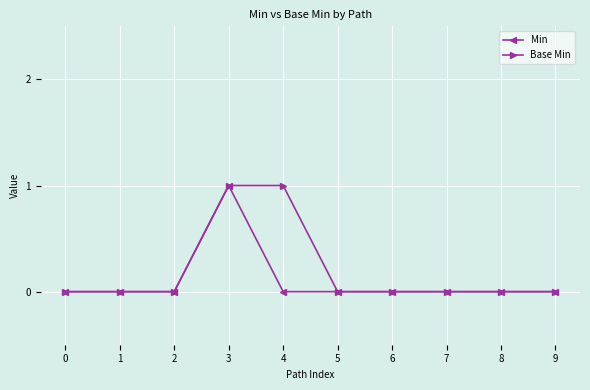

At which category is the sum across all series the highest?

3